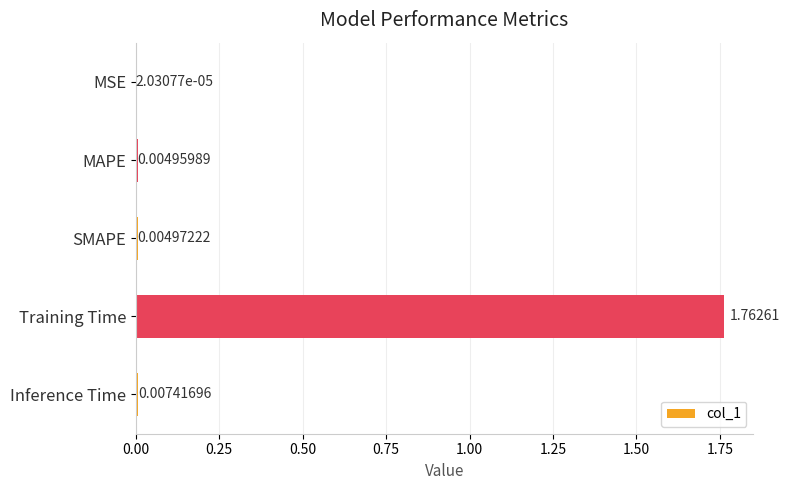

Which category has the highest value across all series?

Training Time